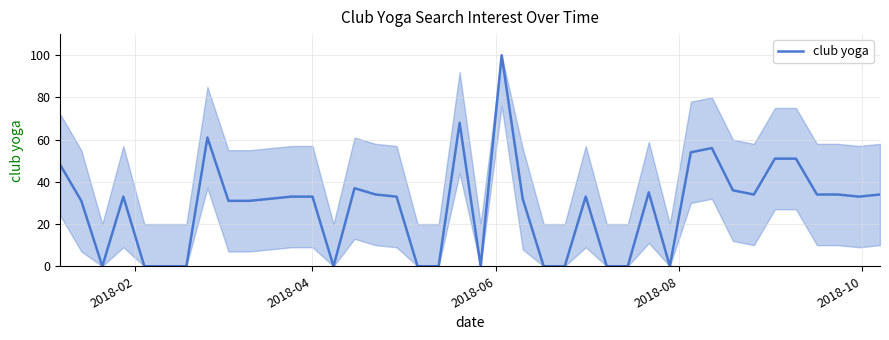

What is the difference between the maximum and minimum values?

100